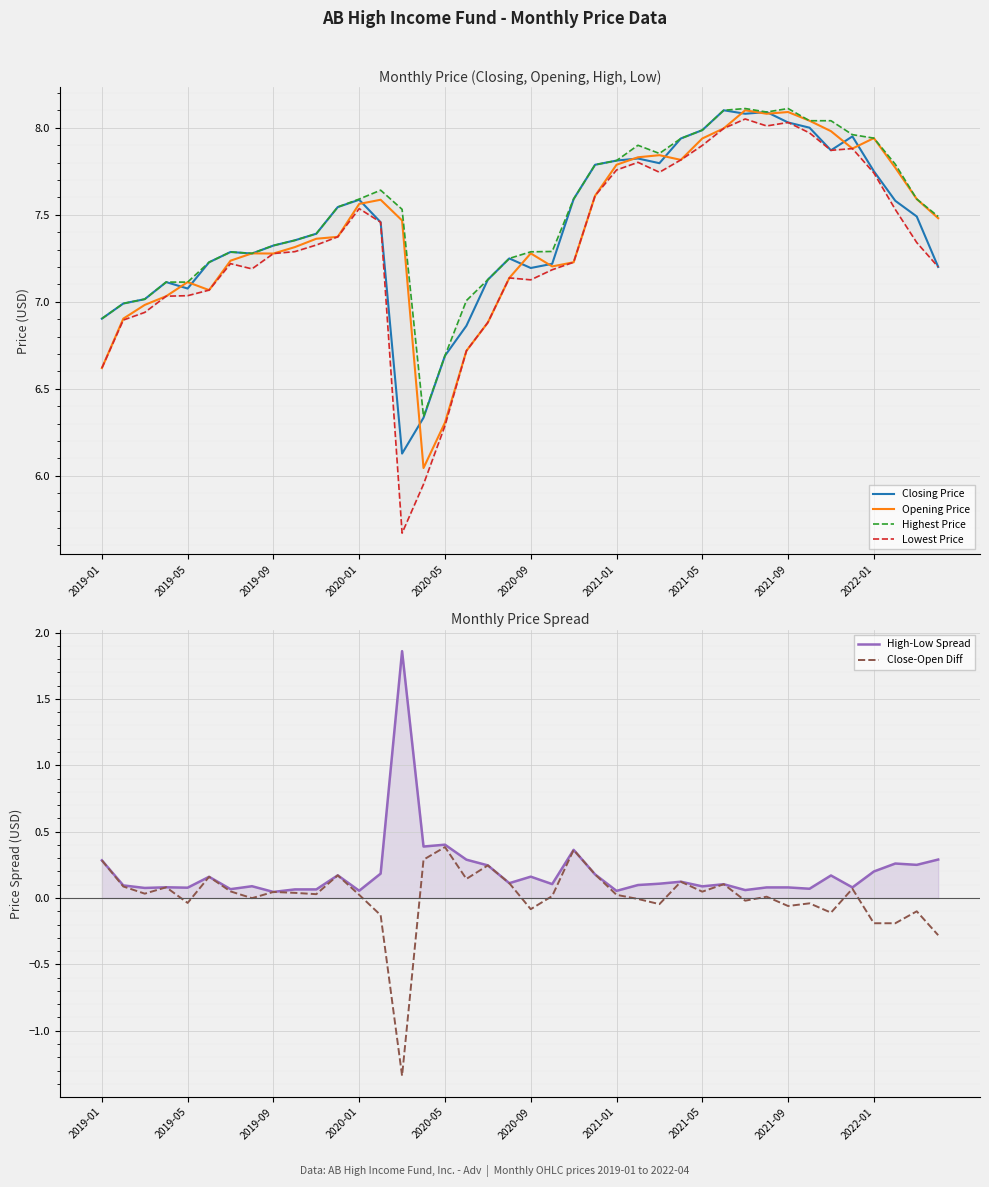

What is the difference between the second highest and second lowest values in the Closing Price series?

1.8